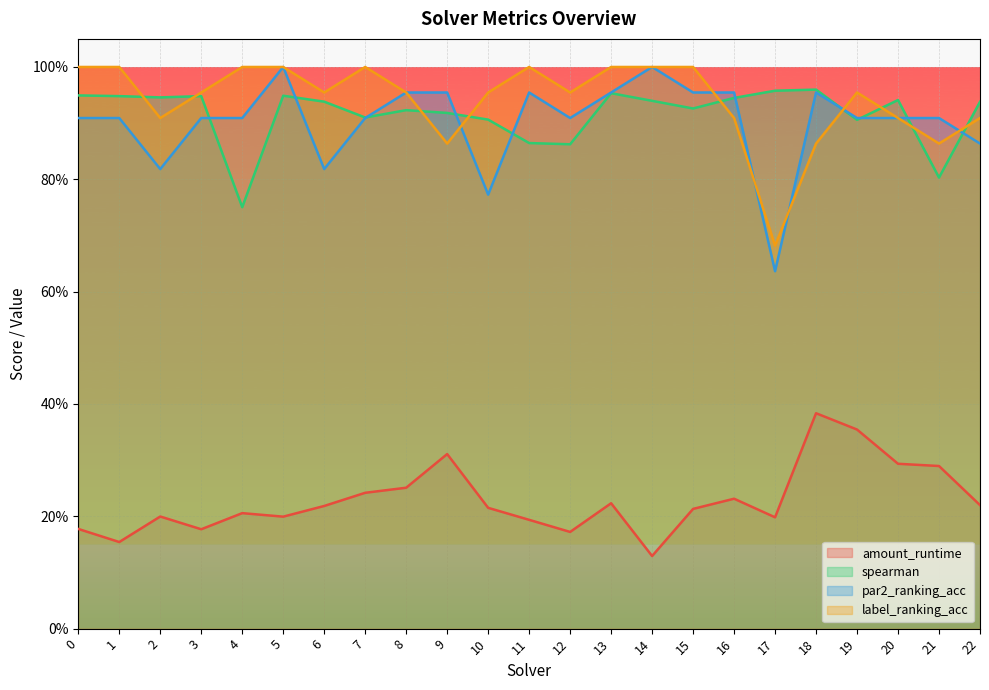

At how many categories does at least one series exceed 0?

23